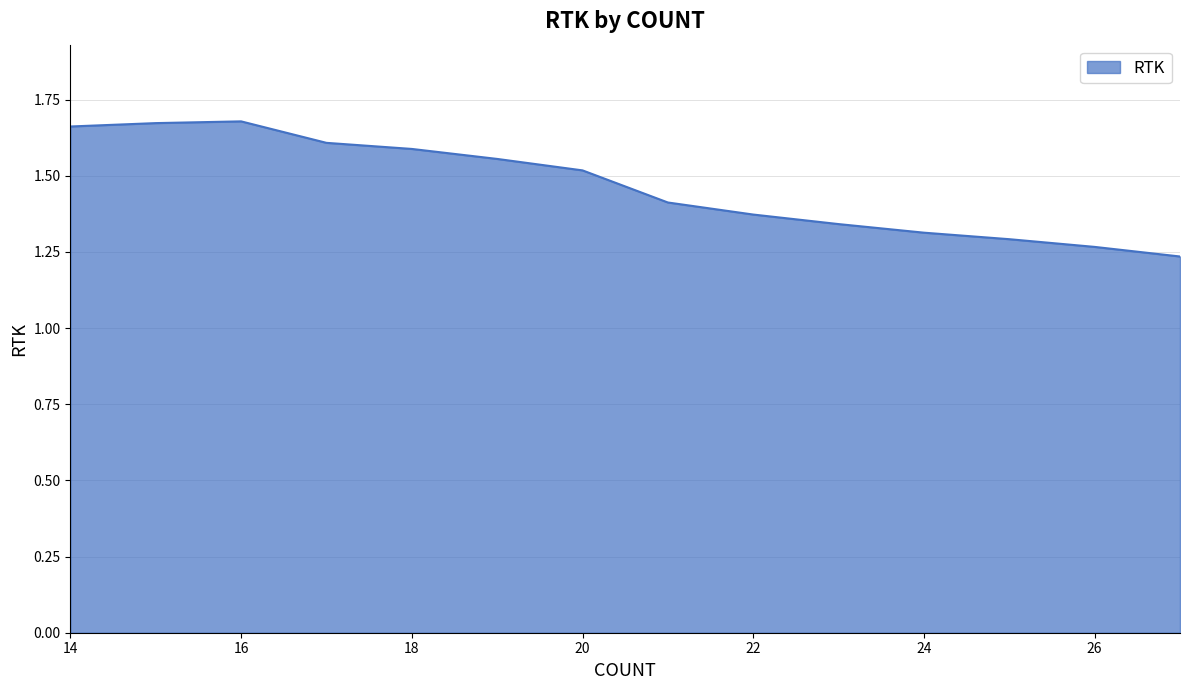

What is the difference between the maximum and minimum values?

0.4